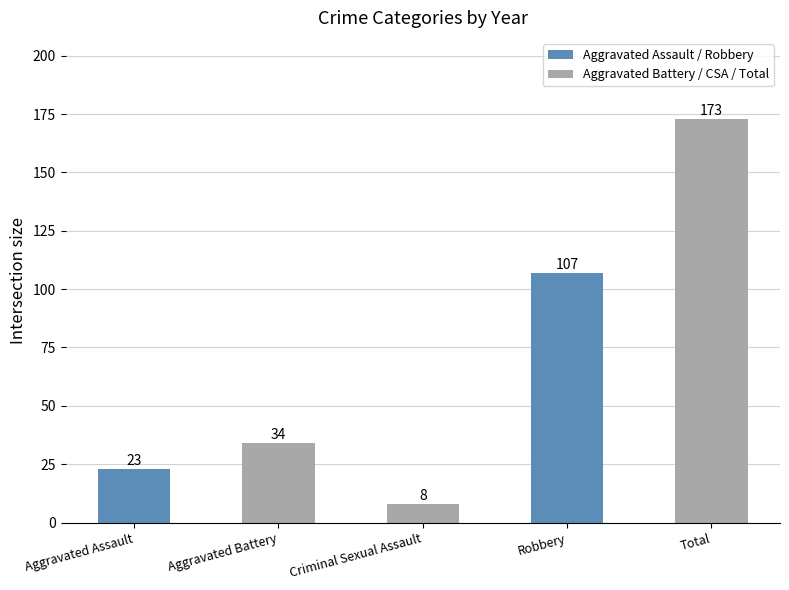

What is the approximate value at Robbery, to the nearest 50?

100